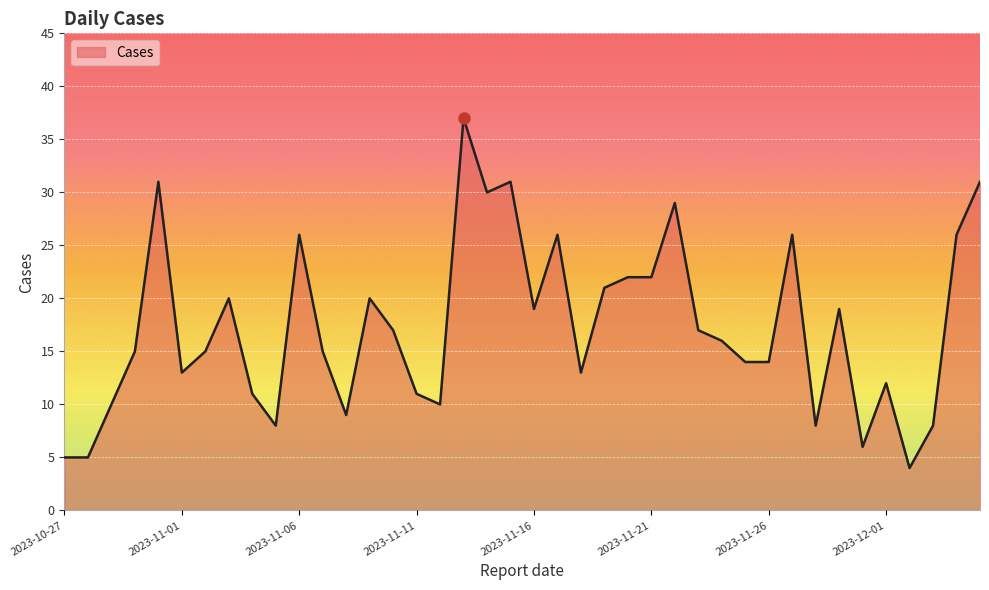

What is the minimum value shown in the chart?

4